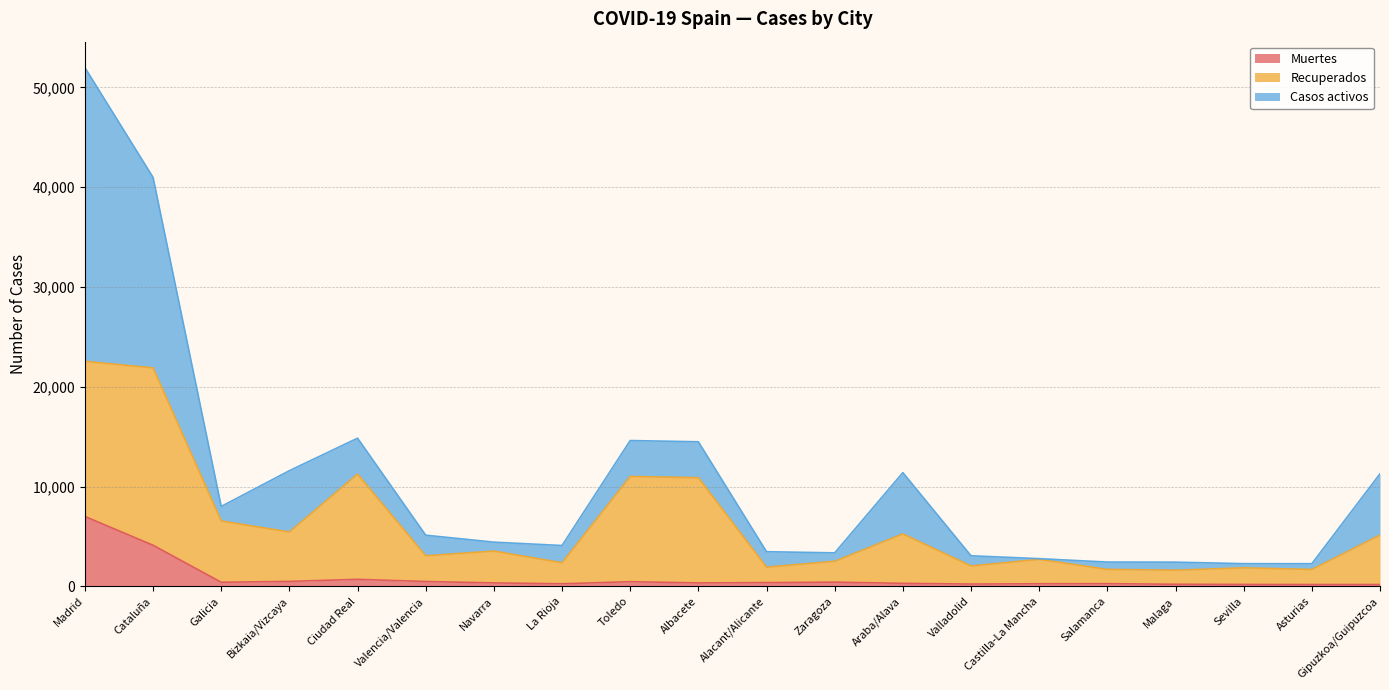

Which has a higher value, Toledo or Valencia/Valencia?

Valencia/Valencia